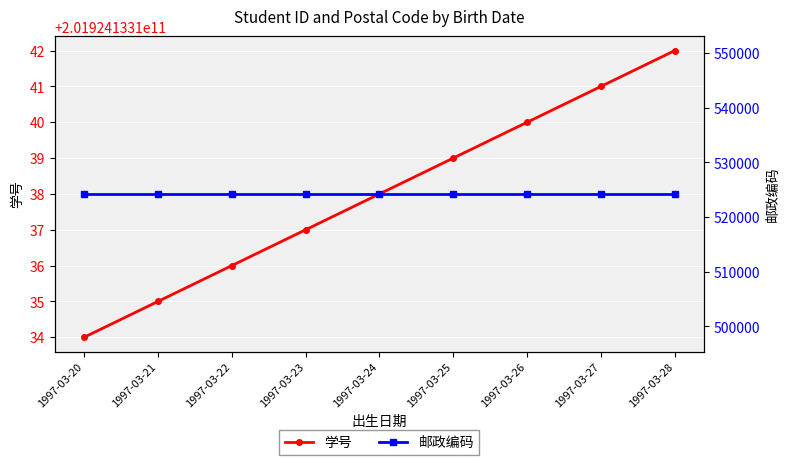

How many lines are shown in the chart?

2